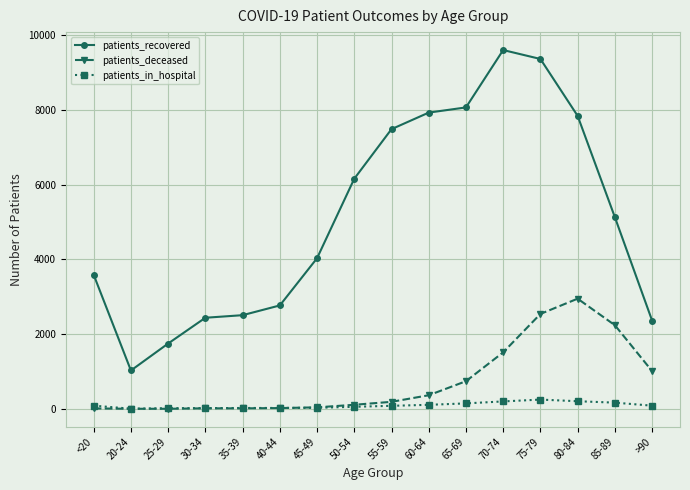

In patients_in_hospital, how many points are lower than both neighbors (excluding endpoints)?

1